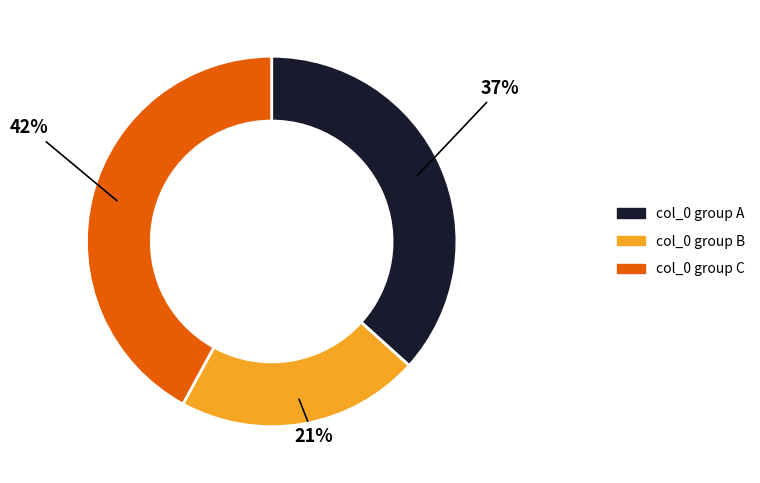

Approximately how many times larger is the value at col_0 group B compared to col_0 group C?

0.5